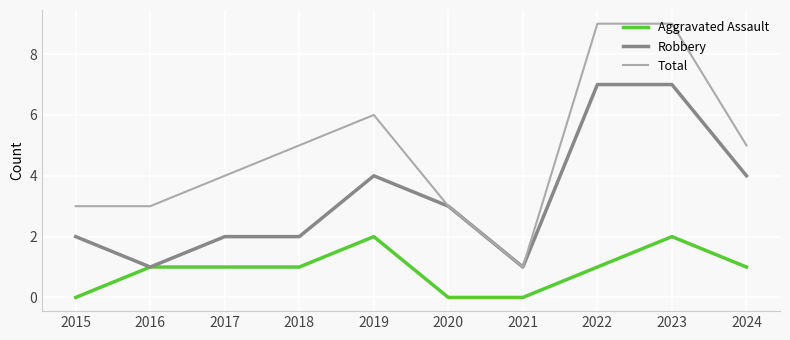

Rank the series by their average value, from lowest to highest.

Aggravated Assault, Robbery, Total